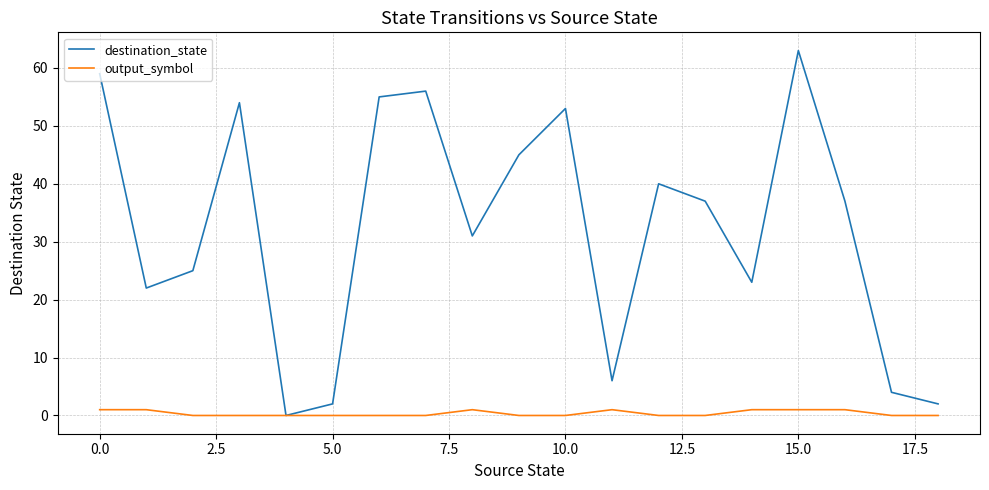

Which series has the largest range (max minus min)?

destination_state